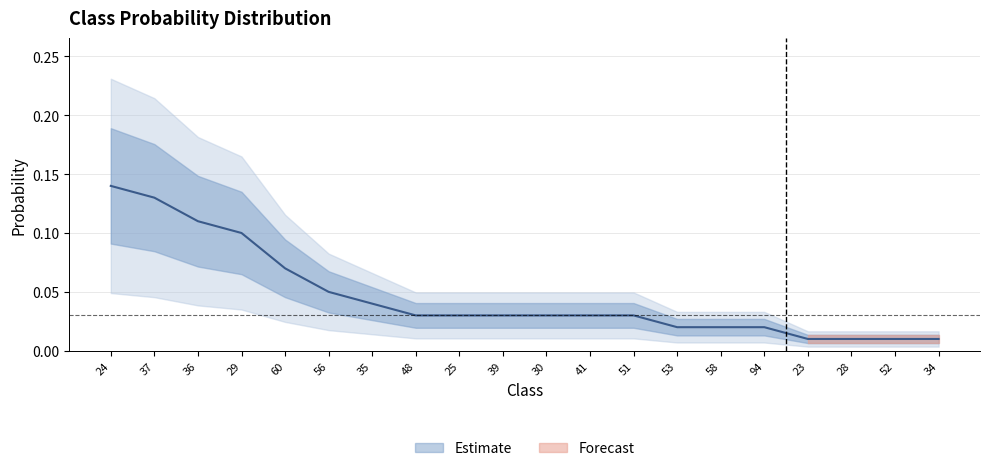

Which label corresponds to the largest value in the chart?

24